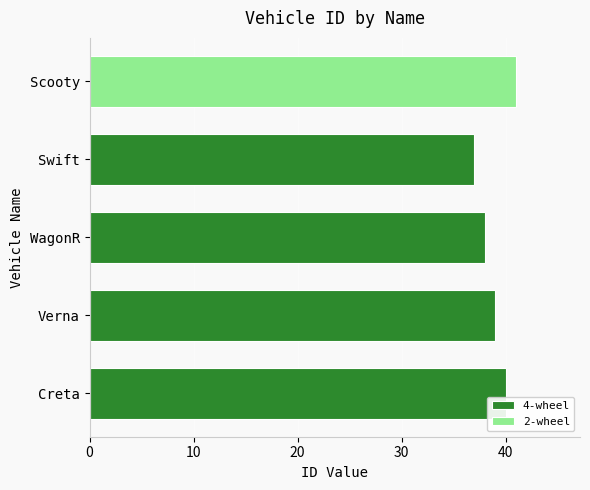

List the labels in order of 4-wheel value, smallest first.

Swift, WagonR, Verna, Creta